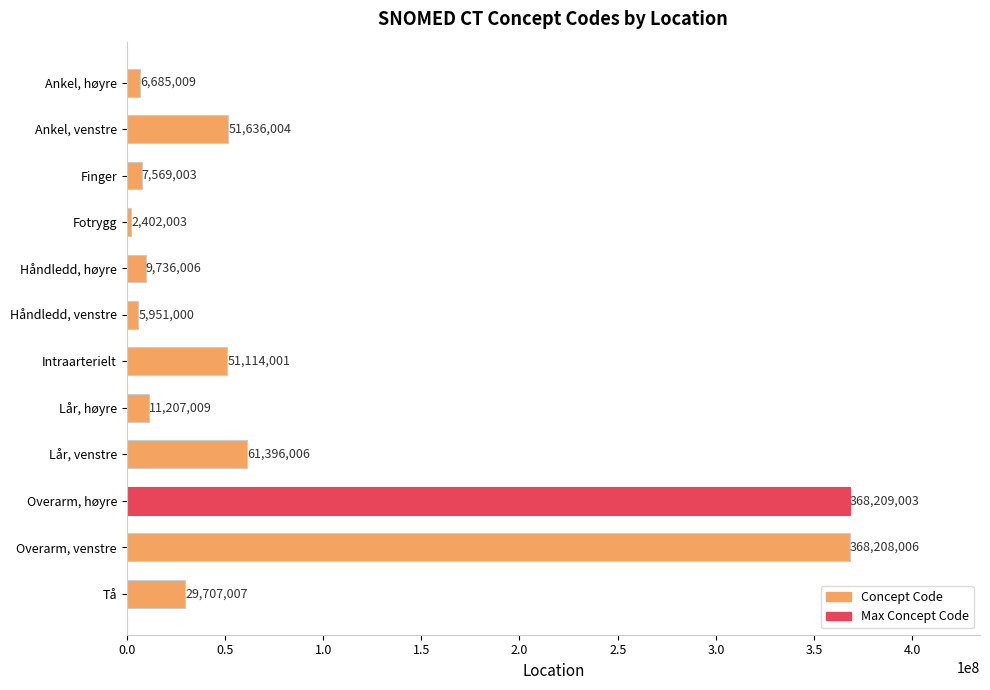

Reading top to bottom, list all the values displayed in this chart.

6685009	51636004	7569003	2402003	9736006	5951000	51114001	11207009	61396006	368209003	368208006	29707007